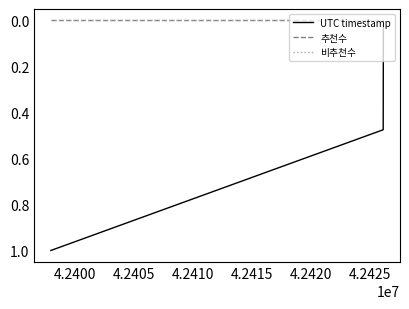

Is this an area chart (filled region under the line)?

No